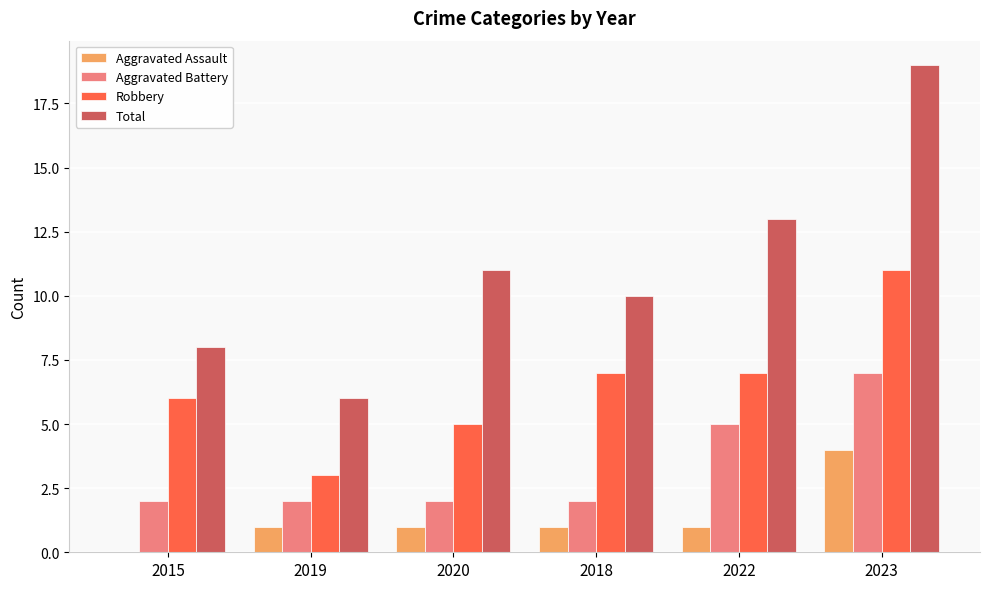

The value of Aggravated Assault at 2022 is 2. True or false?

False